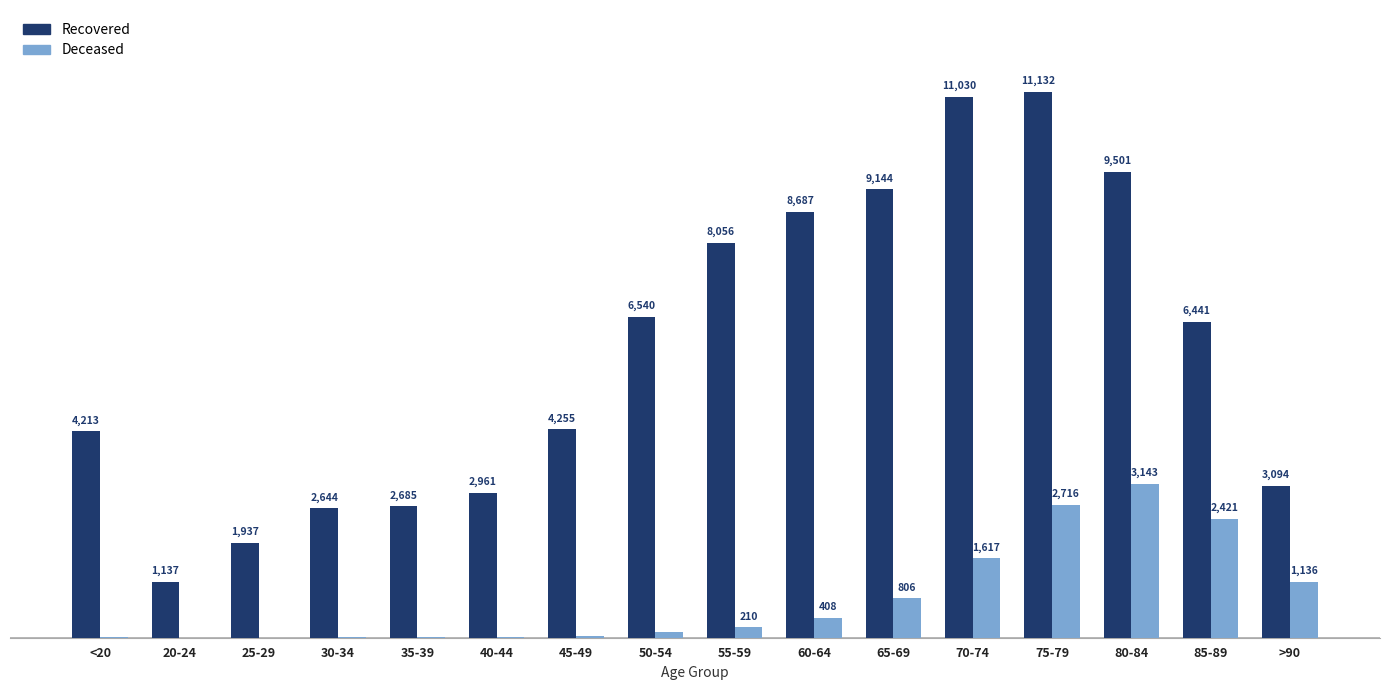

At which category is the sum across all series the highest?

75-79